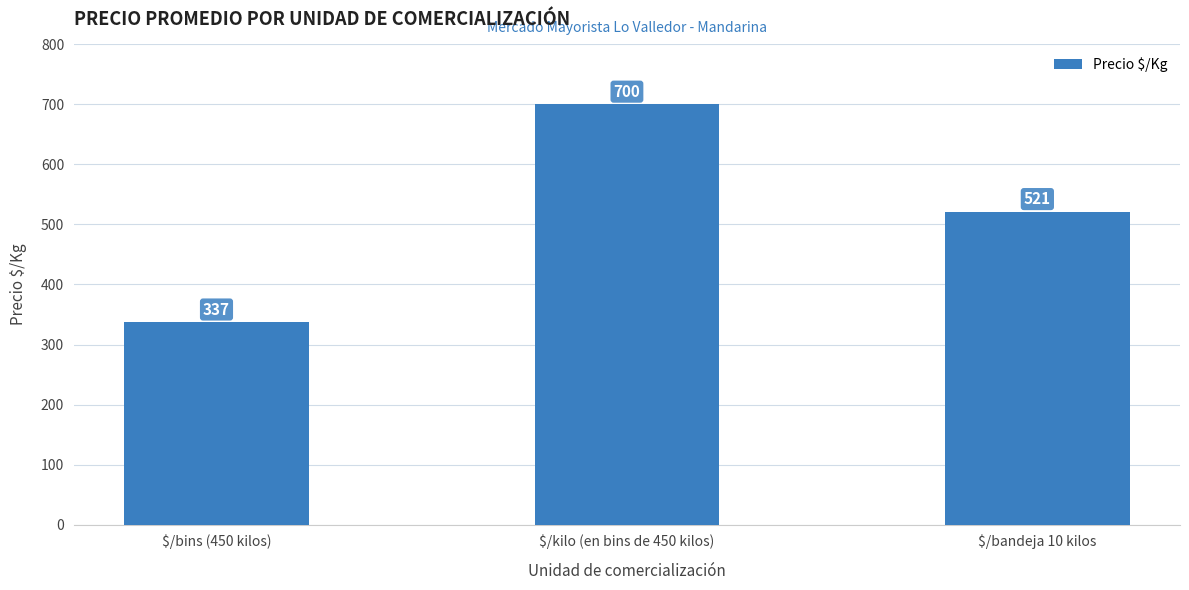

Where is the data nearest to the value 518?

$/bandeja 10 kilos